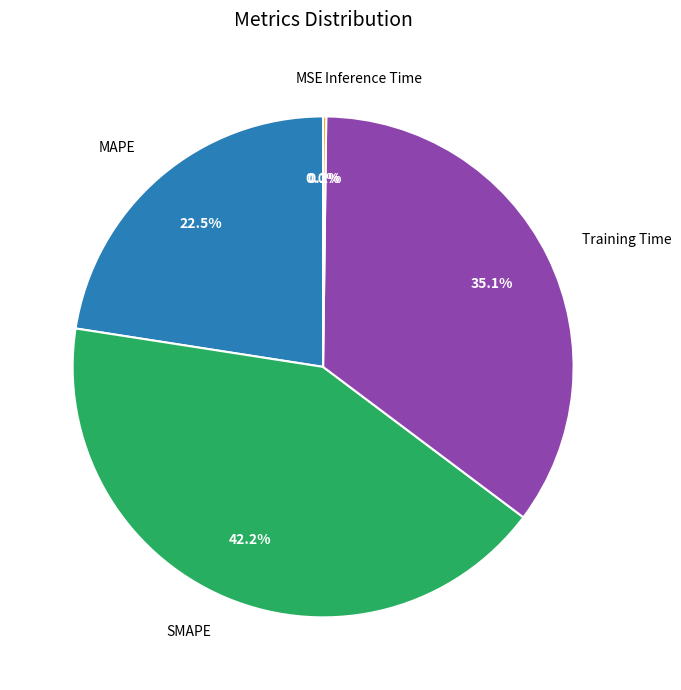

Which category has the biggest portion of the pie?

SMAPE